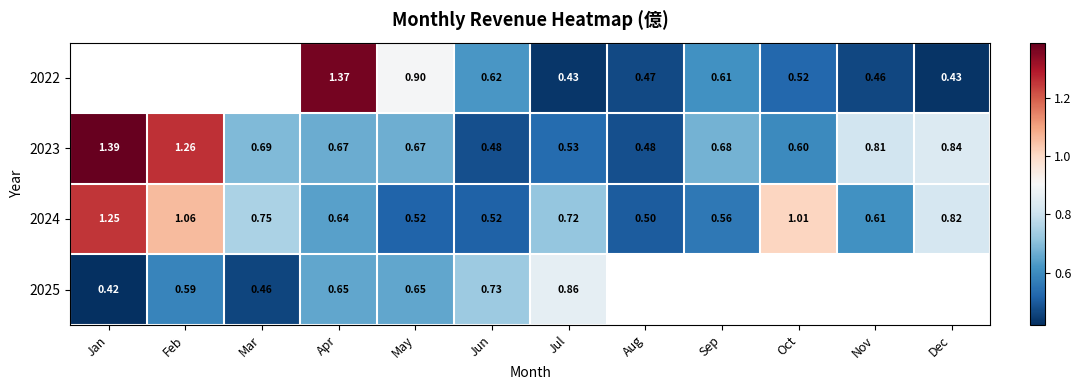

Between Feb and Jun, which is larger?

Jun